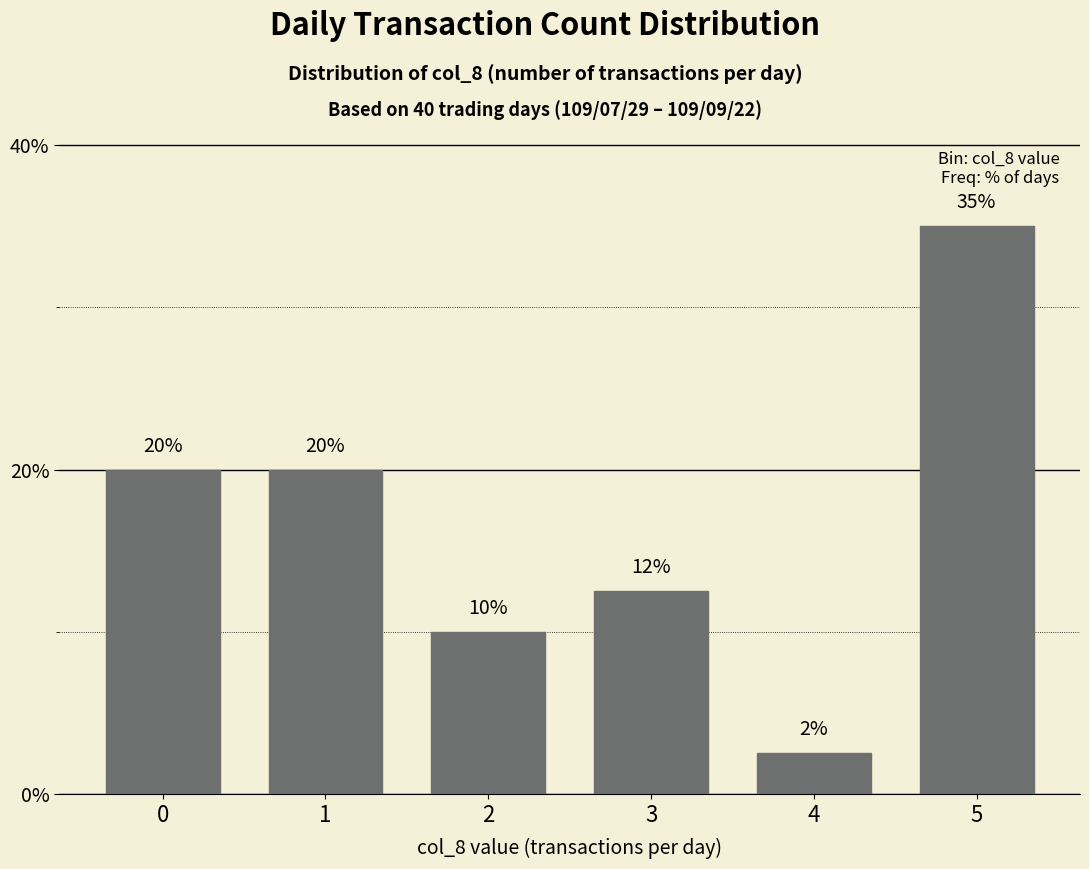

Is it true that the value at 3 is 12.5?

True